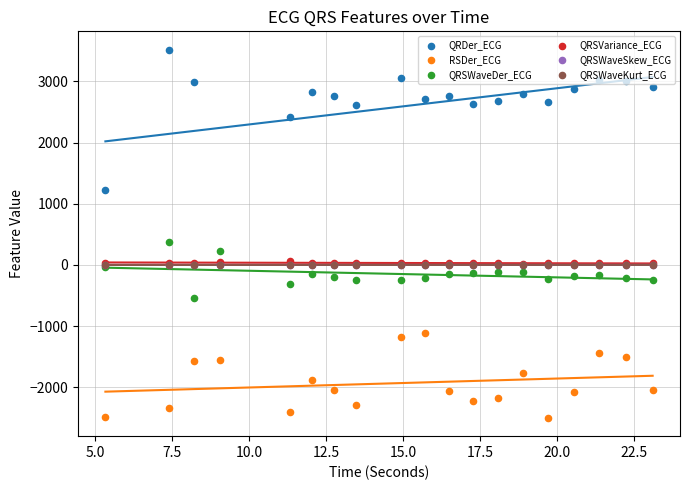

What are all the series names shown in the legend?

QRDer_ECG, RSDer_ECG, QRSWaveDer_ECG, QRSVariance_ECG, QRSWaveSkew_ECG, QRSWaveKurt_ECG